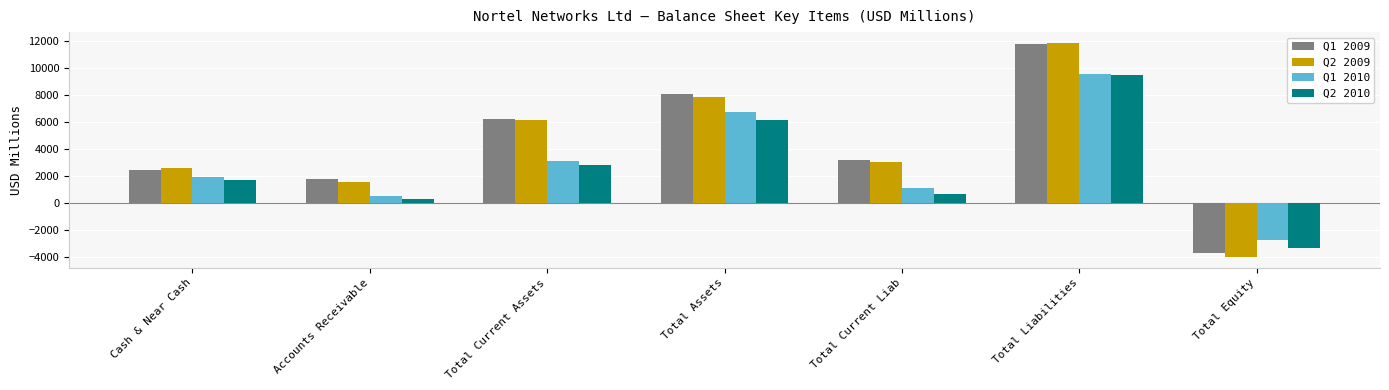

At which label does Q2 2010 reach its peak?

Total Liabilities